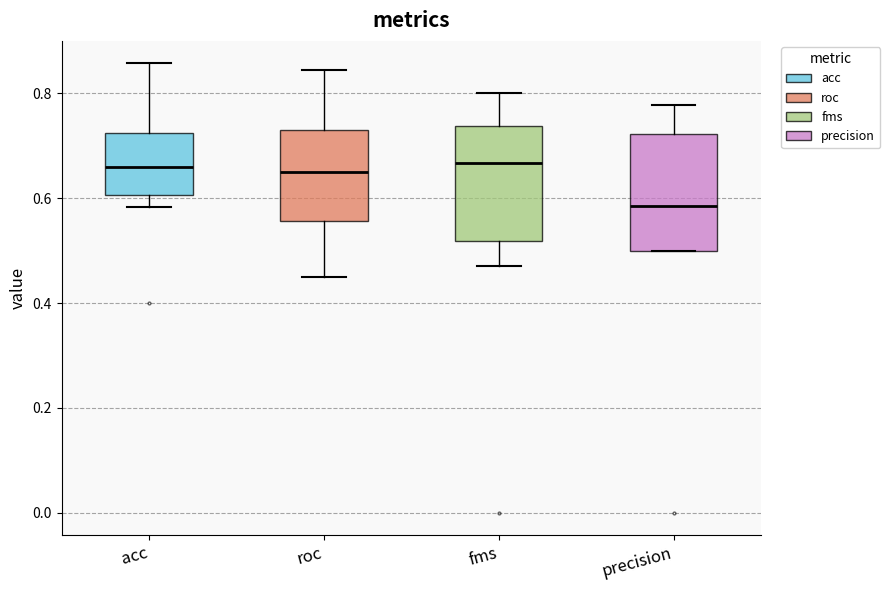

Reading left to right, transcribe this box plot: for each box, give where its median line is, the range the box spans, and where its two whiskers end, as read against the y-axis. The values are not printed on the chart, so give them approximately, as read against the axis.

acc: median 0.66, box 0.60 to 0.72, whiskers 0.58 to 0.86
roc: median 0.66, box 0.56 to 0.74, whiskers 0.46 to 0.84
fms: median 0.66, box 0.52 to 0.74, whiskers 0.48 to 0.80
precision: median 0.58, box 0.50 to 0.72, whiskers 0.50 to 0.78